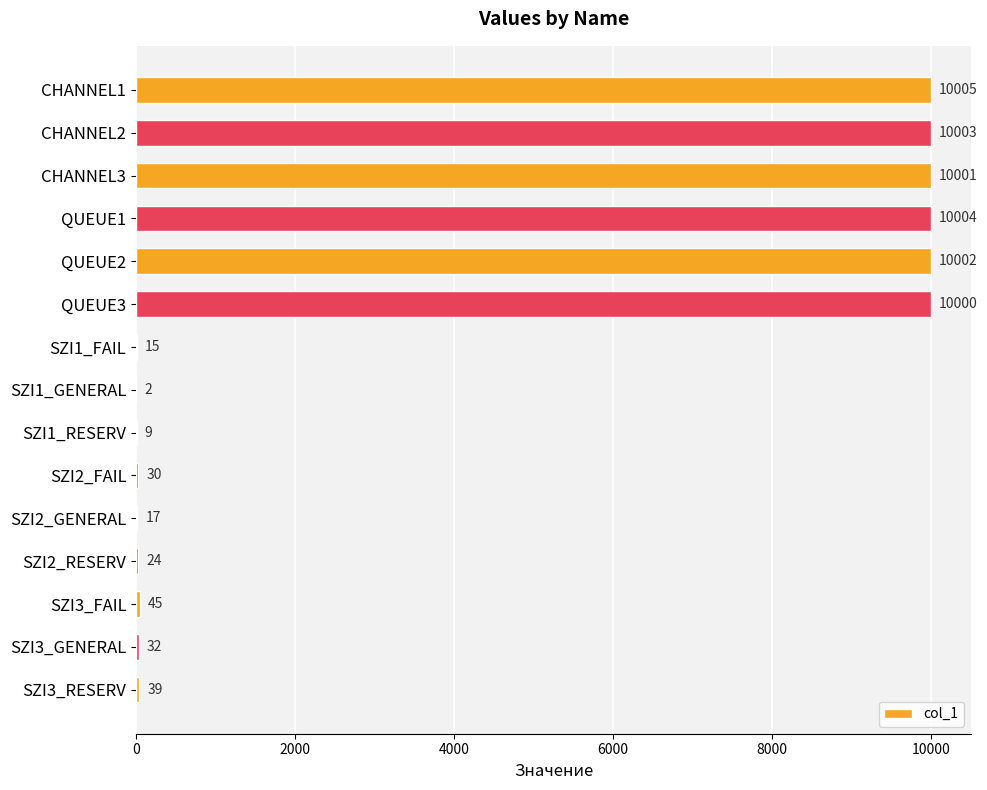

Reading top to bottom, list all the values displayed in this chart.

CHANNEL1=10005	CHANNEL2=10003	CHANNEL3=10001	QUEUE1=10004	QUEUE2=10002	QUEUE3=10000	SZI1_FAIL=15	SZI1_GENERAL=2	SZI1_RESERV=9	SZI2_FAIL=30	SZI2_GENERAL=17	SZI2_RESERV=24	SZI3_FAIL=45	SZI3_GENERAL=32	SZI3_RESERV=39